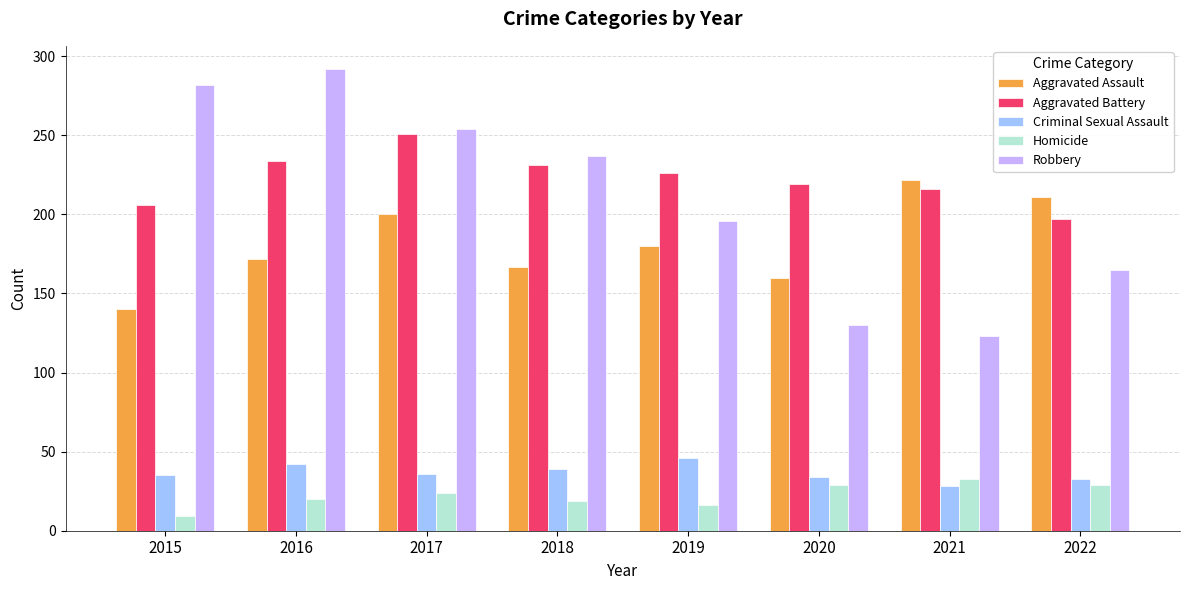

Does the chart contain stacked bars?

No